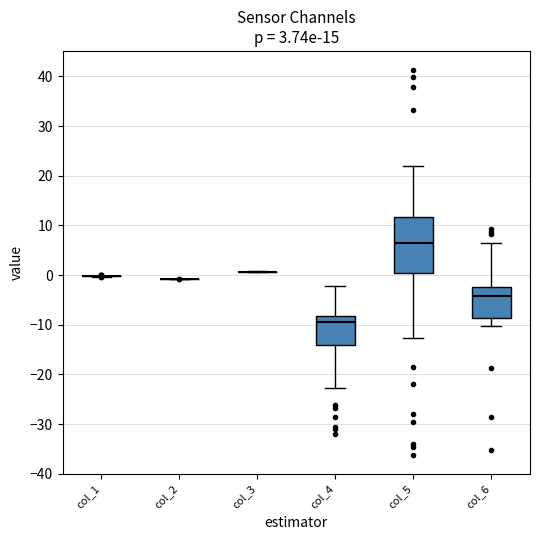

Reading left to right, read every box against the y-axis: the position of its median line, the range the box covers, and the ends of its whiskers. The values are not printed on the chart, so give them approximately, as read against the axis.

col_1: box collapsed to a line at 0, whiskers 0 to 0
col_2: box collapsed to a line at -1, whiskers -1 to -1
col_3: box collapsed to a line at 1, whiskers 1 to 1
col_4: median -9, box -14 to -8, whiskers -23 to -2
col_5: median 6, box 1 to 12, whiskers -13 to 22
col_6: median -4, box -9 to -2, whiskers -10 to 6